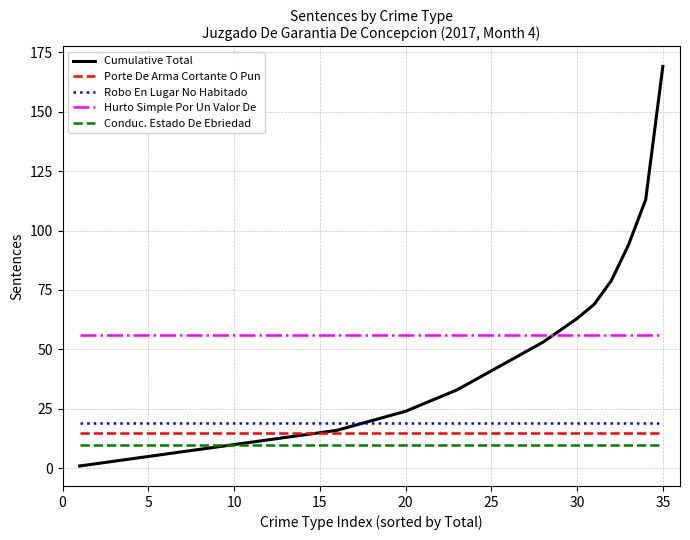

Which series has the largest total across all categories?

Hurto Simple Por Un Valor De